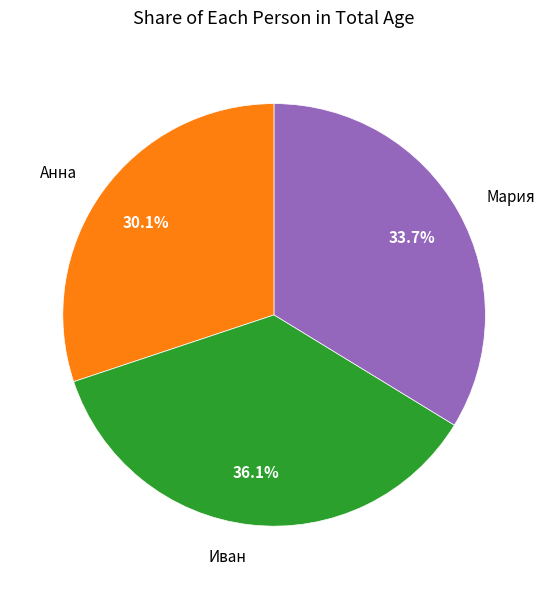

Does Анна account for over 50% of the chart?

No